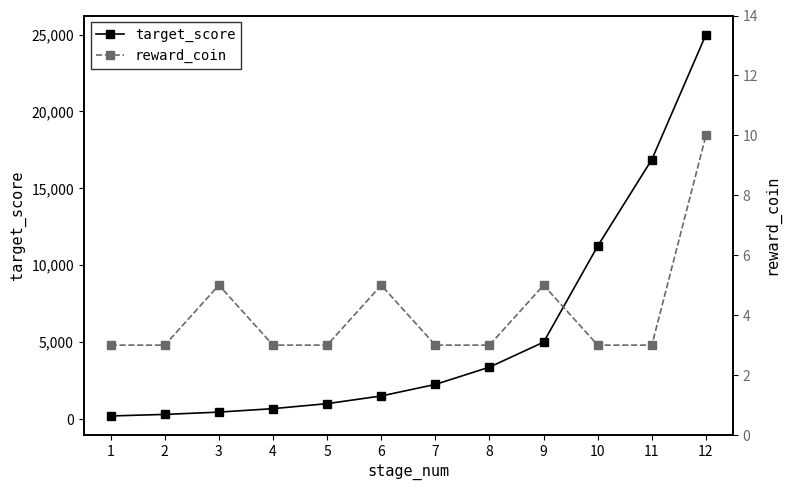

What is the value of the reward_coin point at the 5th from the left?

3